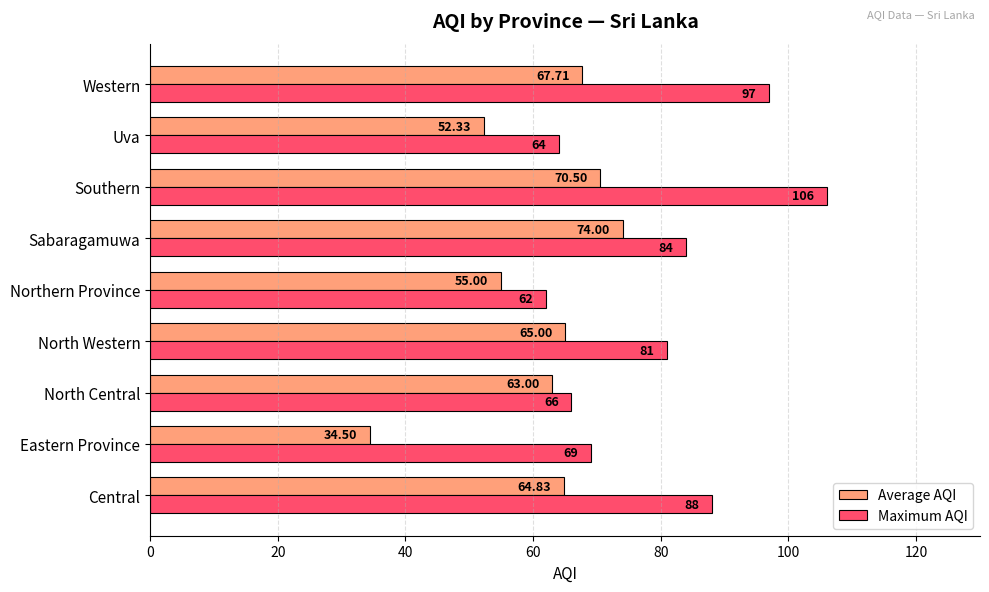

Which series has the largest total across all categories?

Maximum AQI